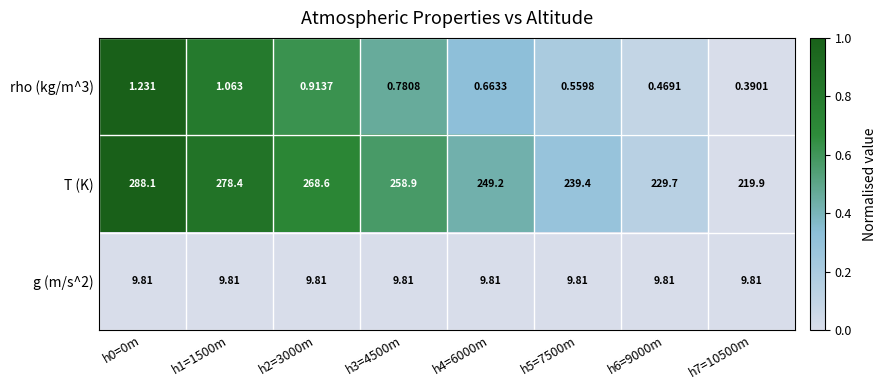

Which series has the largest total across all categories?

T (K)